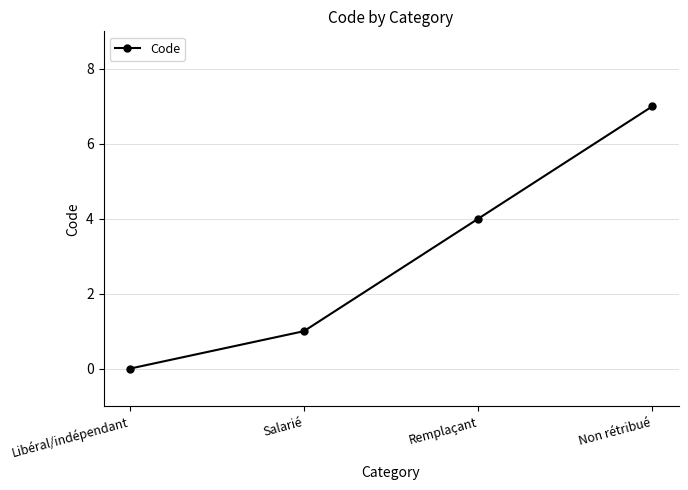

Reading right to left, transcribe all the data shown in this chart.

7	4	1	0